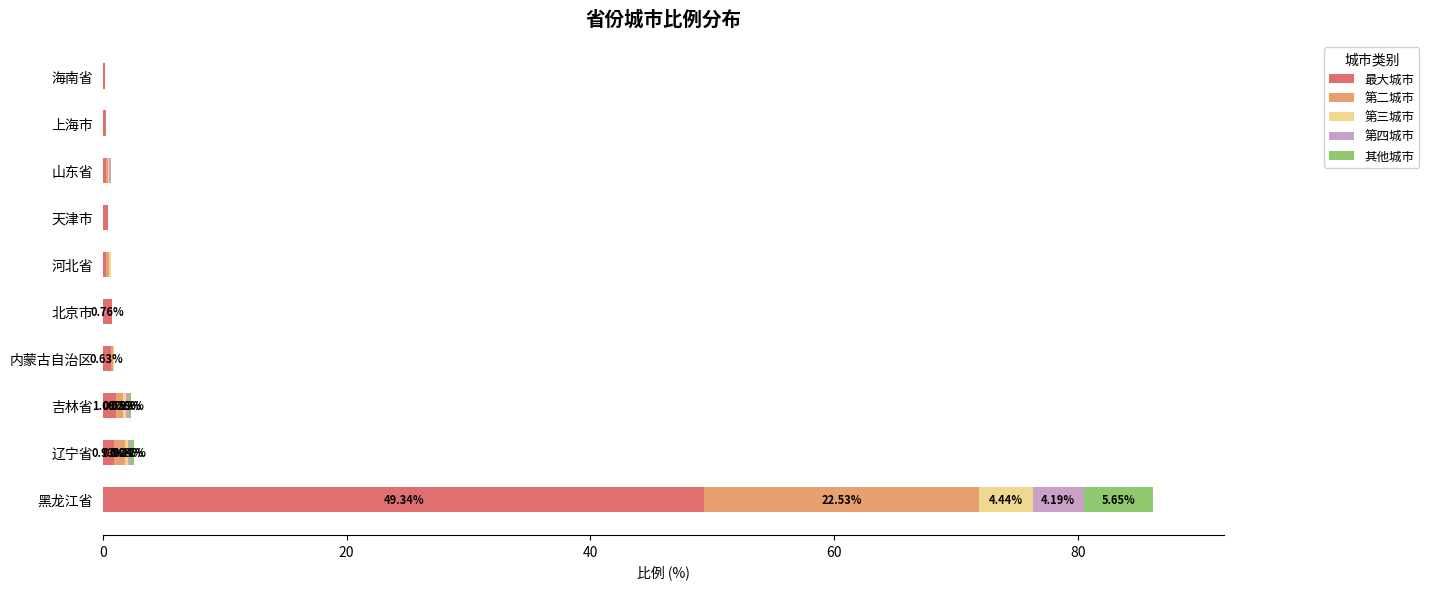

At which category is the sum across all series the highest?

黑龙江省